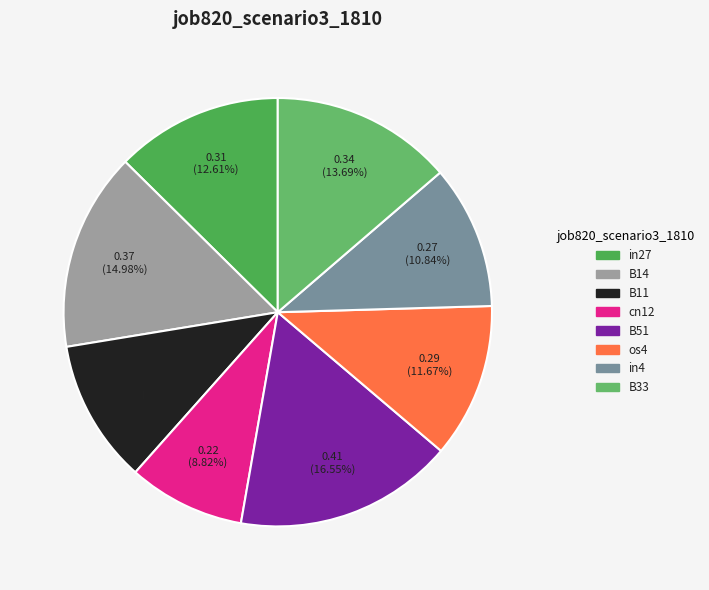

Rank the categories by value from lowest to highest.

cn12, B11, in4, os4, in27, B33, B14, B51